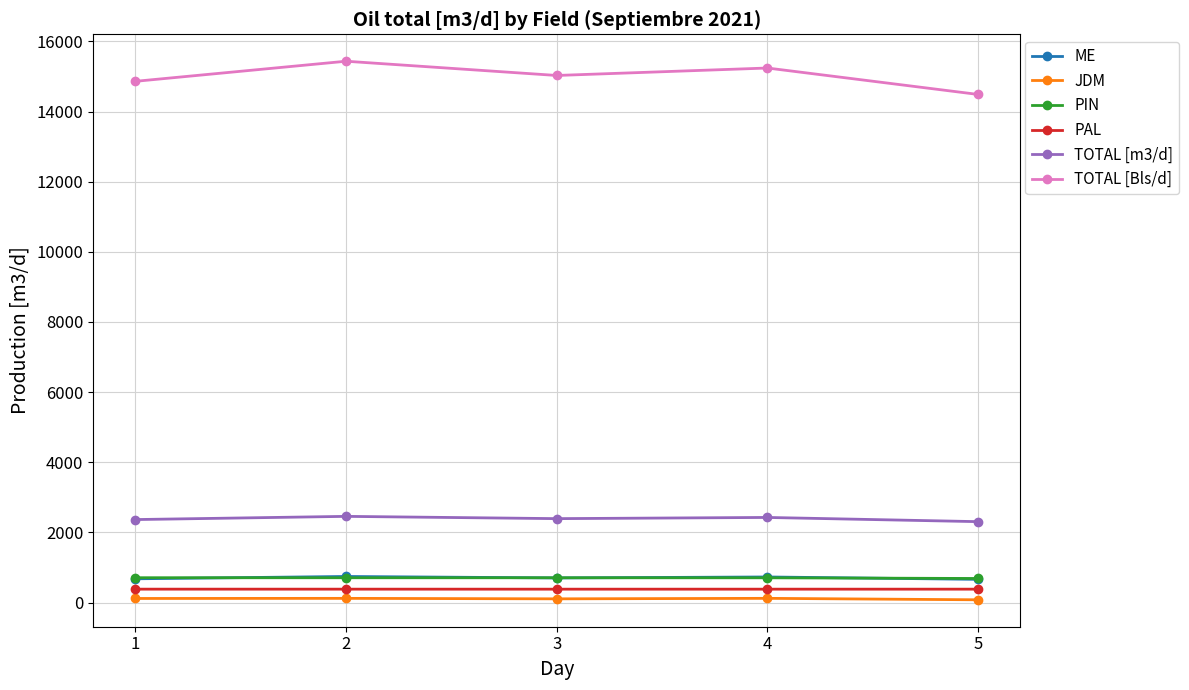

What are all the series names shown in the legend?

ME, JDM, PIN, PAL, TOTAL [m3/d], TOTAL [Bls/d]